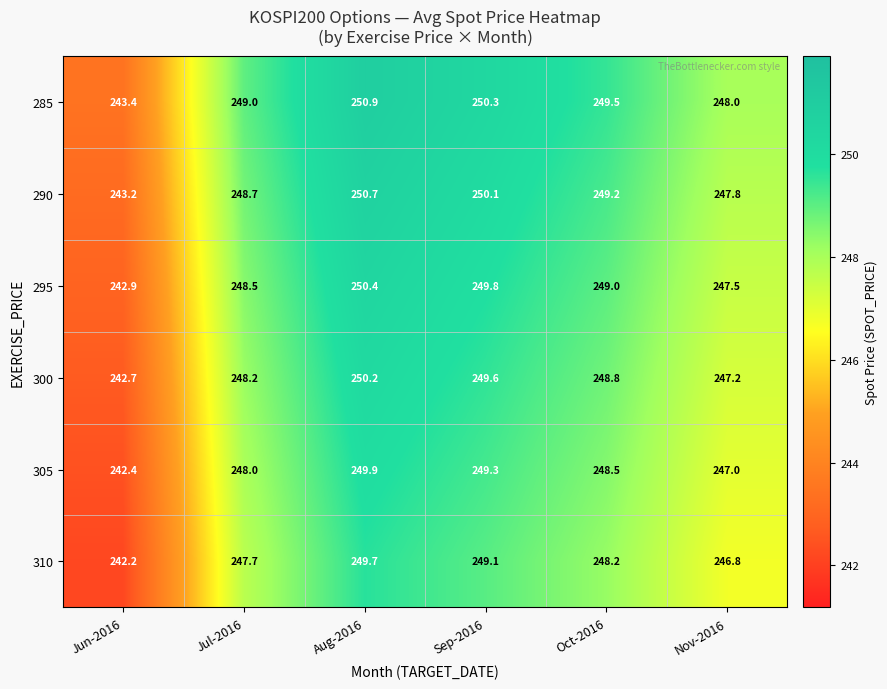

What value does the 290 series have at Sep-2016?

250.1